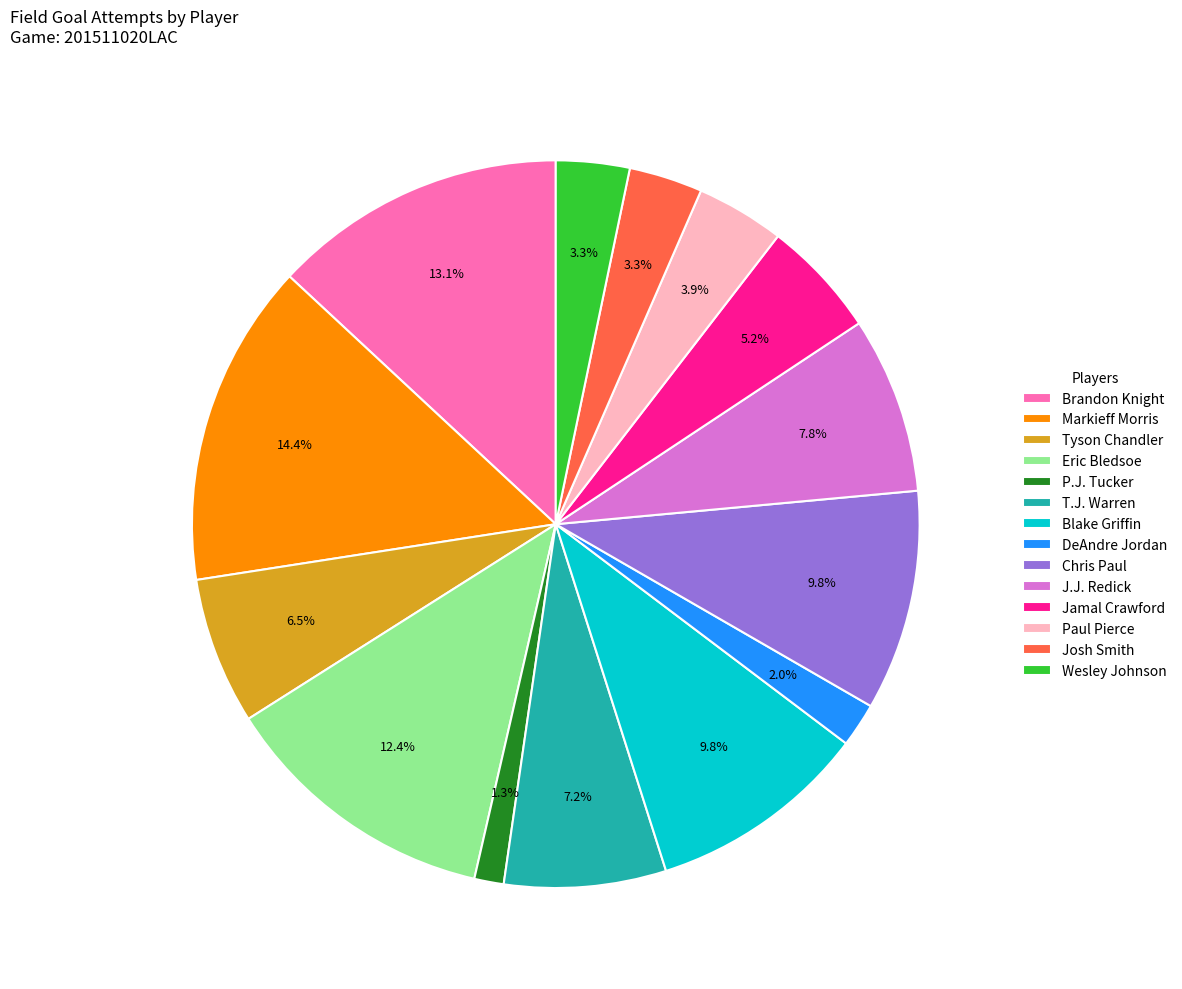

Count the number of slices in the pie.

14